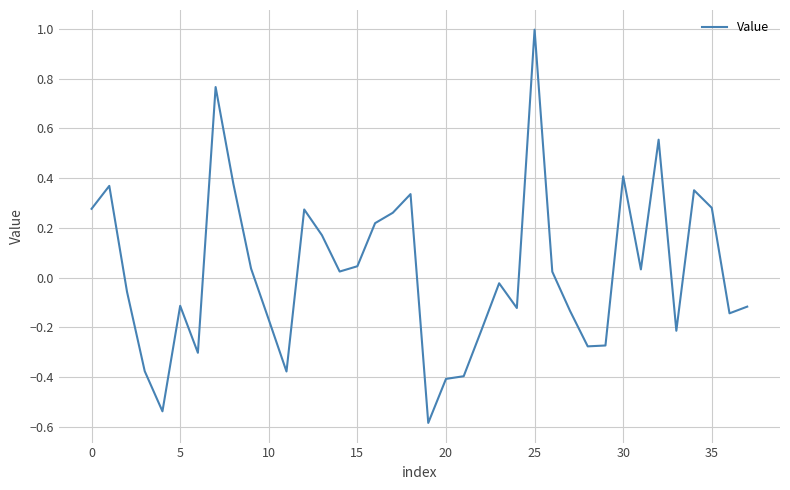

What is the difference between the maximum and minimum values?

1.6